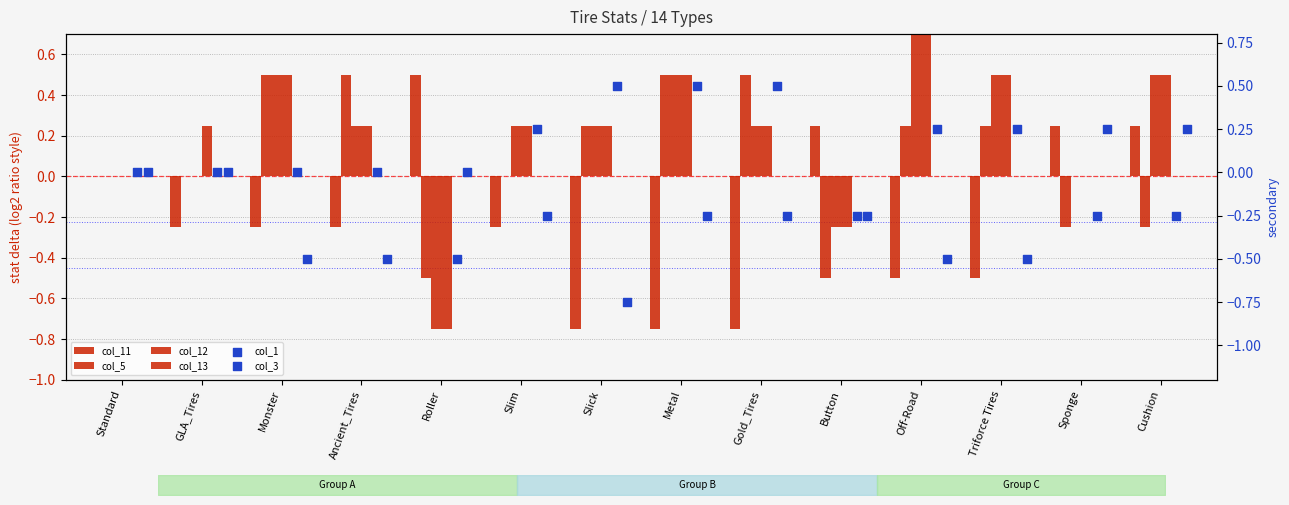

At how many categories does at least one series exceed 0?

13